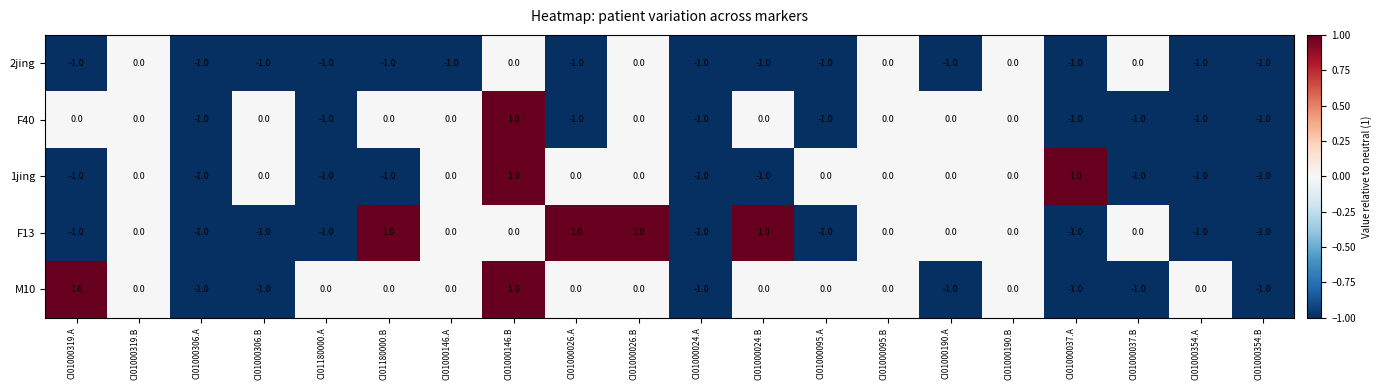

At which category is the sum across all series the highest?

CI01000146.B